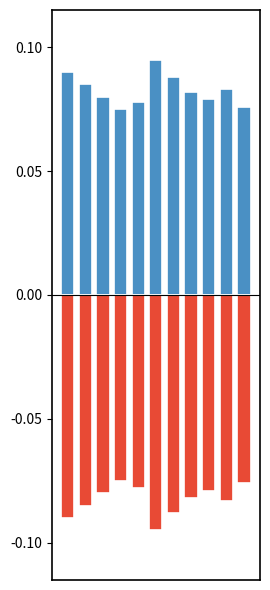

True or false: Negative has a value of -0.0 at 6.

False